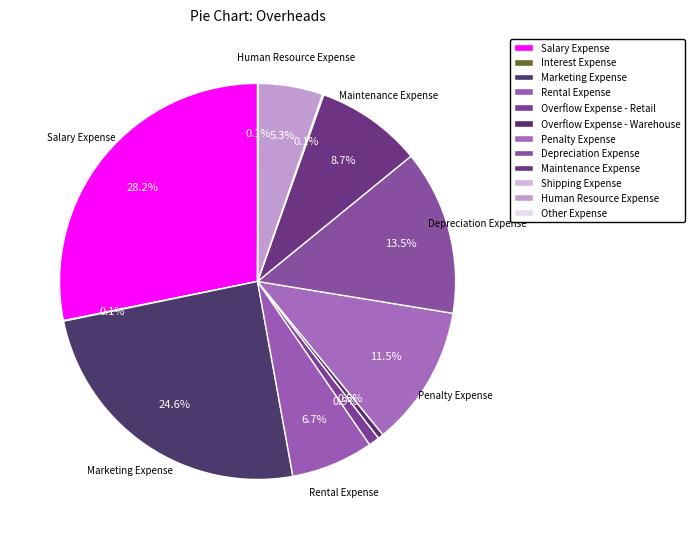

Which slice is the smallest?

Interest Expense